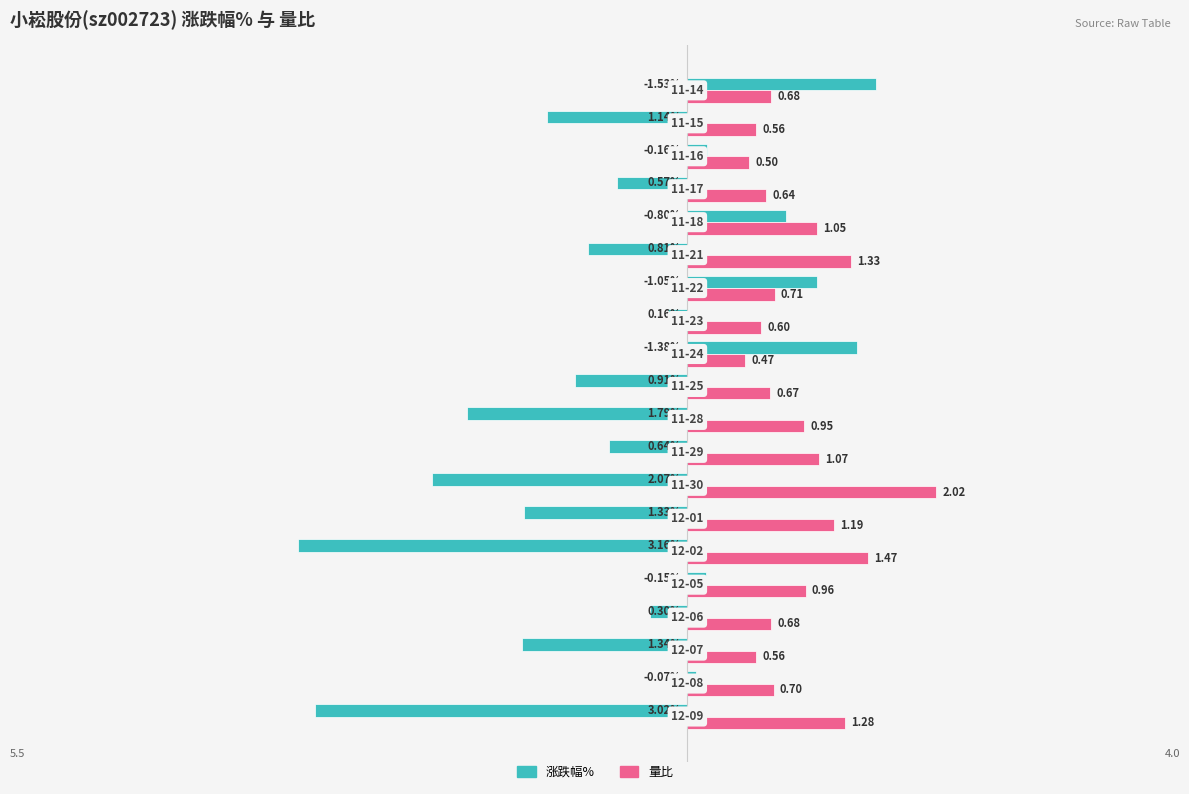

Which series has the largest total across all categories?

量比